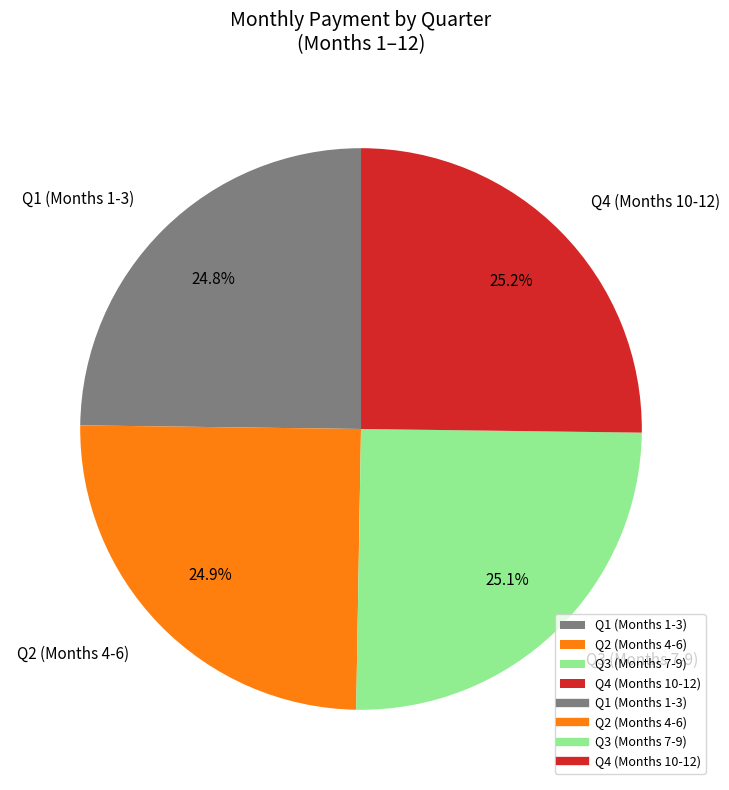

How much of the chart is everything except Q2 (Months 4-6)?

75.1%